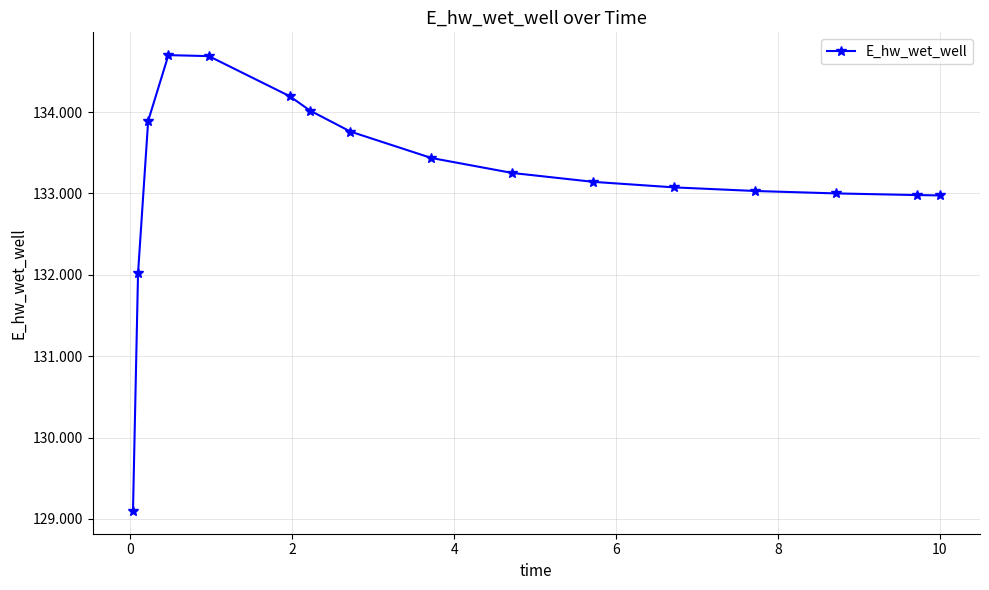

How many data points are above 133252?

8